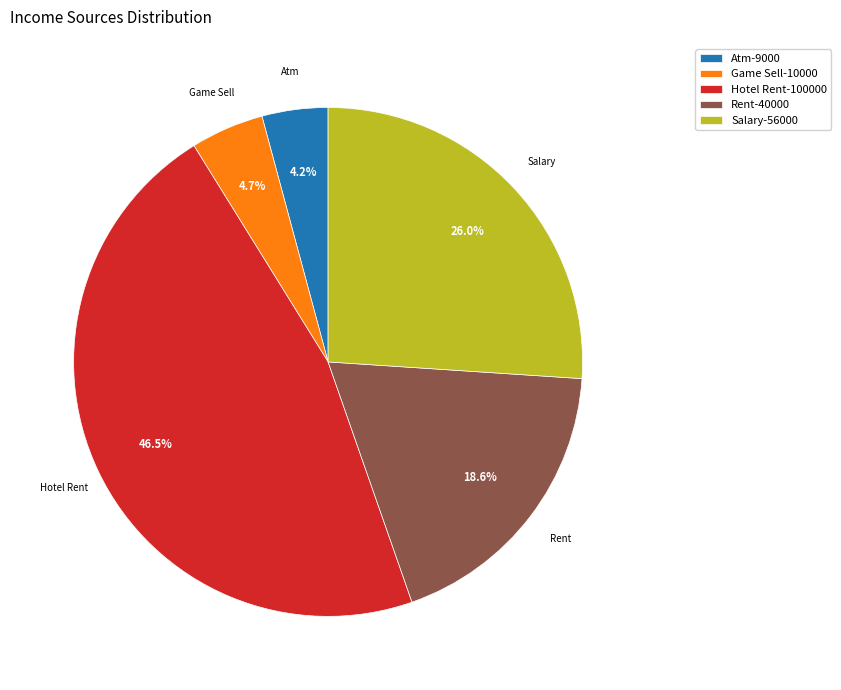

Is the sum of Rent-40000 and Game Sell-10000 greater than half?

No